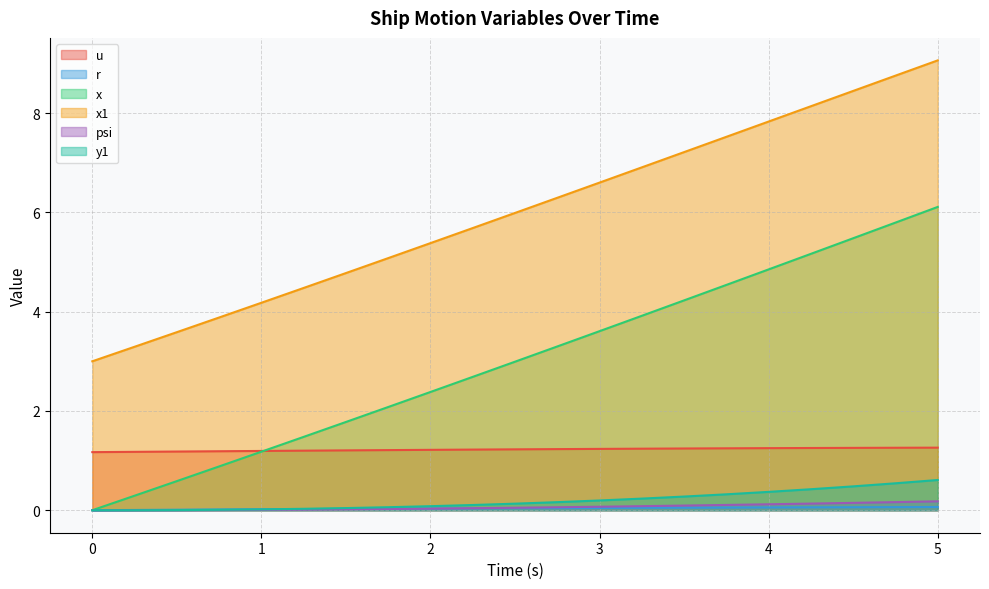

Reading left to right, list all the values displayed in this chart.

u: 1.2	1.2	1.2	1.2	1.2	1.2	1.2	1.2	1.2	1.2	1.2	1.2	1.2	1.2	1.2	1.2	1.3	1.3	1.3	1.3	1.3
r: 0.0	0.0	0.0	0.0	0.0	0.0	0.0	0.0	0.0	0.0	0.0	0.0	0.0	0.0	0.1	0.1	0.1	0.1	0.1	0.1	0.1
x: 0.0	0.3	0.6	0.9	1.2	1.5	1.8	2.1	2.4	2.7	3.0	3.3	3.6	3.9	4.2	4.5	4.9	5.2	5.5	5.8	6.1
x1: 3.0	3.3	3.6	3.9	4.2	4.5	4.8	5.1	5.4	5.7	6.0	6.3	6.6	6.9	7.2	7.5	7.8	8.1	8.4	8.8	9.1
psi: 0.0	0.0	0.0	0.0	0.0	0.0	0.0	0.0	0.0	0.0	0.0	0.1	0.1	0.1	0.1	0.1	0.1	0.1	0.1	0.2	0.2
y1: 0.0	0.0	0.0	0.0	0.0	0.0	0.0	0.1	0.1	0.1	0.1	0.2	0.2	0.2	0.3	0.3	0.4	0.4	0.5	0.5	0.6